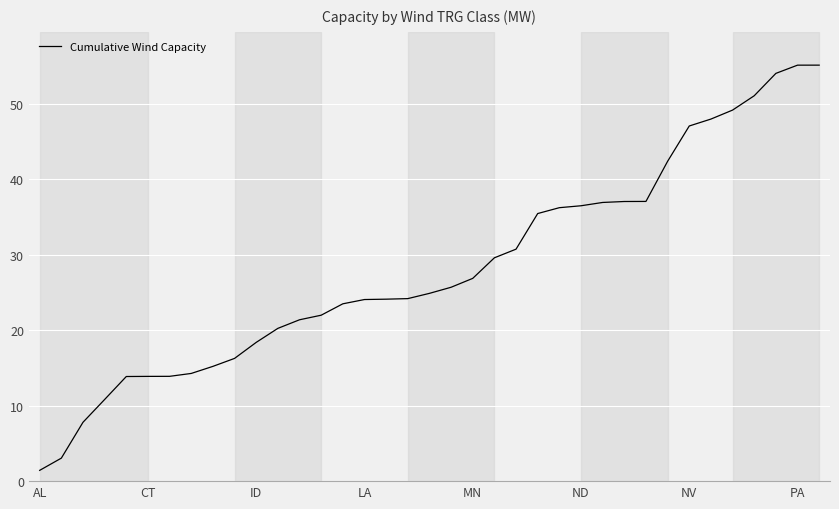

What is the sum of all values?

1047.0